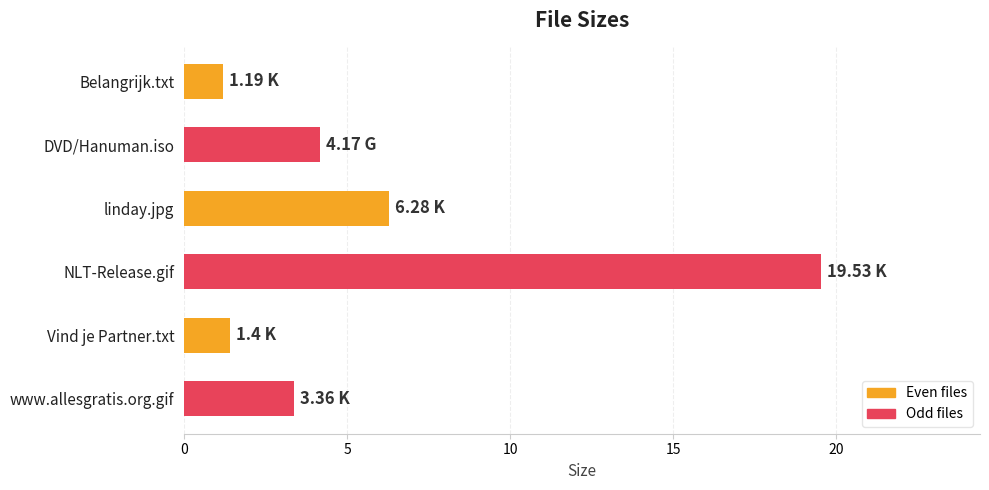

Which has a higher value, Vind je Partner.txt or NLT-Release.gif?

NLT-Release.gif